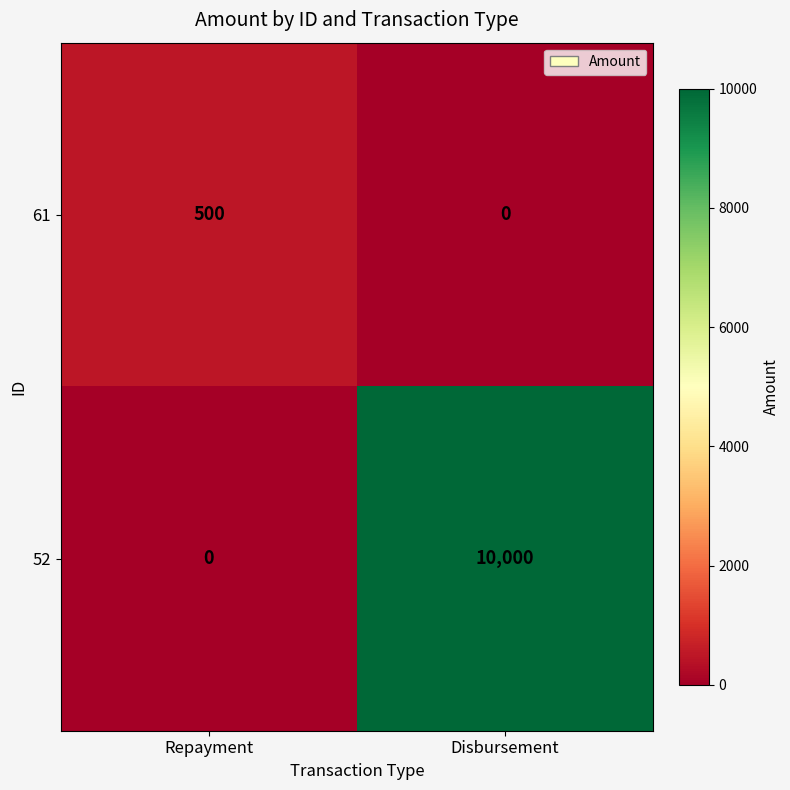

Which series has the largest total across all categories?

52